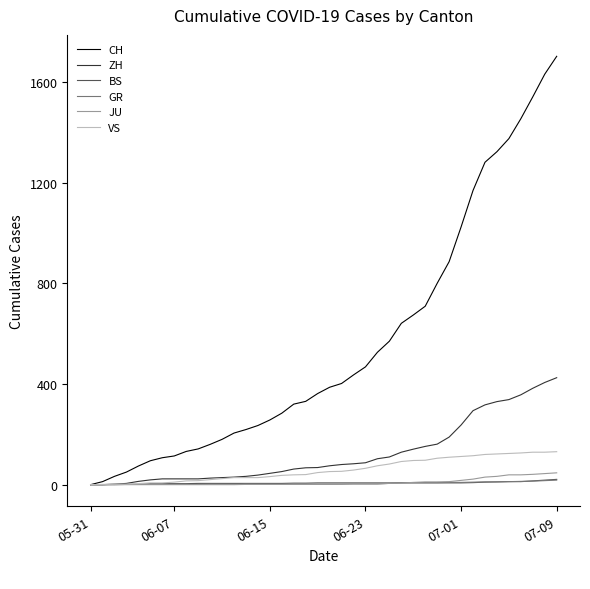

What is the maximum value shown in the chart?

1702